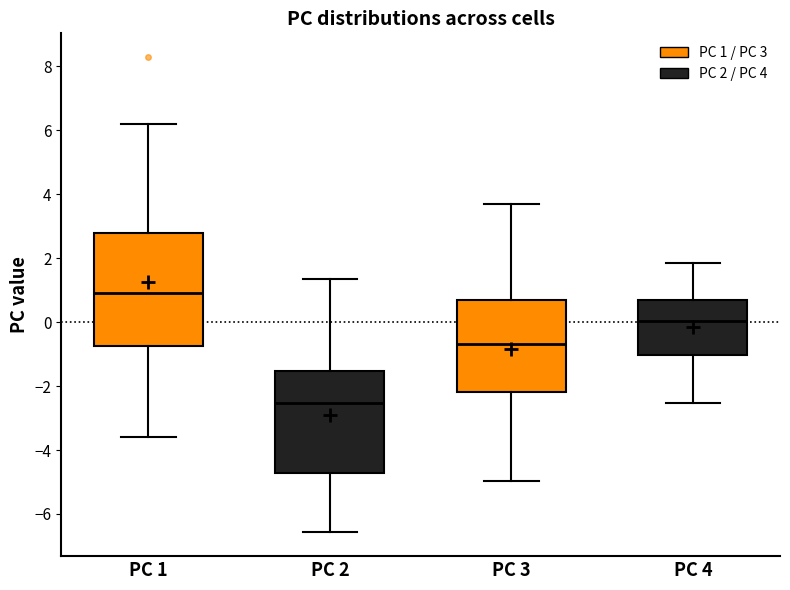

Reading left to right, transcribe this box plot: for each box, give where its median line is, the range the box spans, and where its two whiskers end, as read against the y-axis. The values are not printed on the chart, so give them approximately, as read against the axis.

PC 1: median 1.0, box -0.8 to 2.8, whiskers -3.6 to 6.2
PC 2: median -2.6, box -4.8 to -1.6, whiskers -6.6 to 1.4
PC 3: median -0.6, box -2.2 to 0.6, whiskers -5.0 to 3.8
PC 4: median 0.0, box -1.0 to 0.8, whiskers -2.6 to 1.8